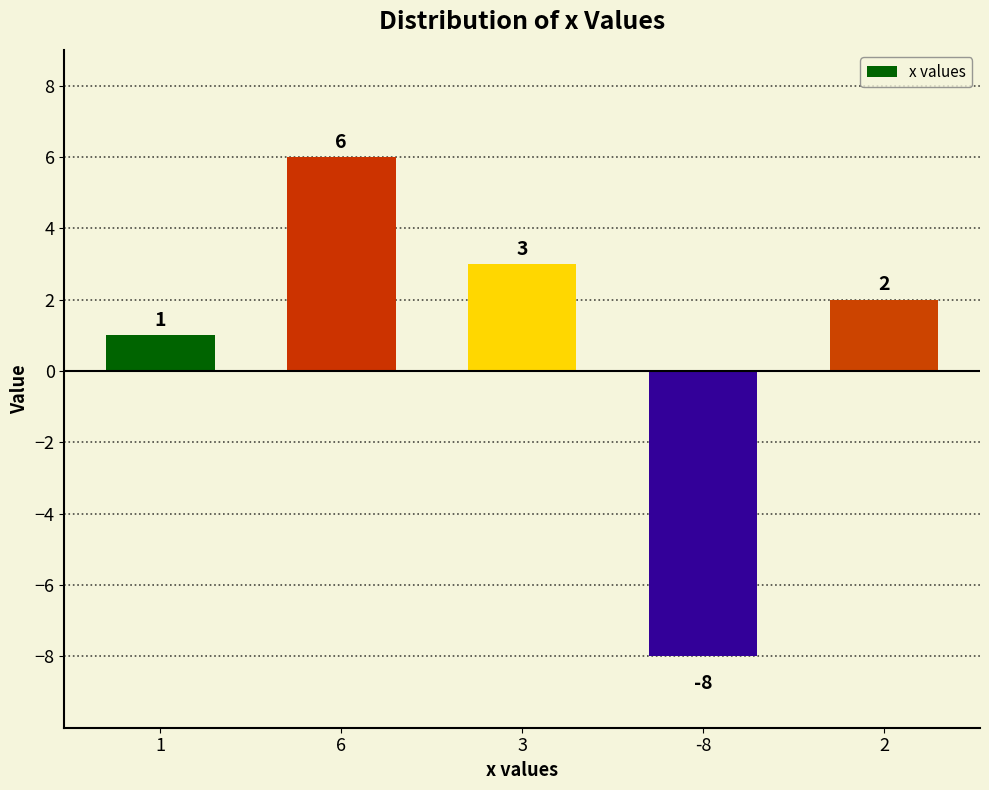

What is the greatest value displayed?

6